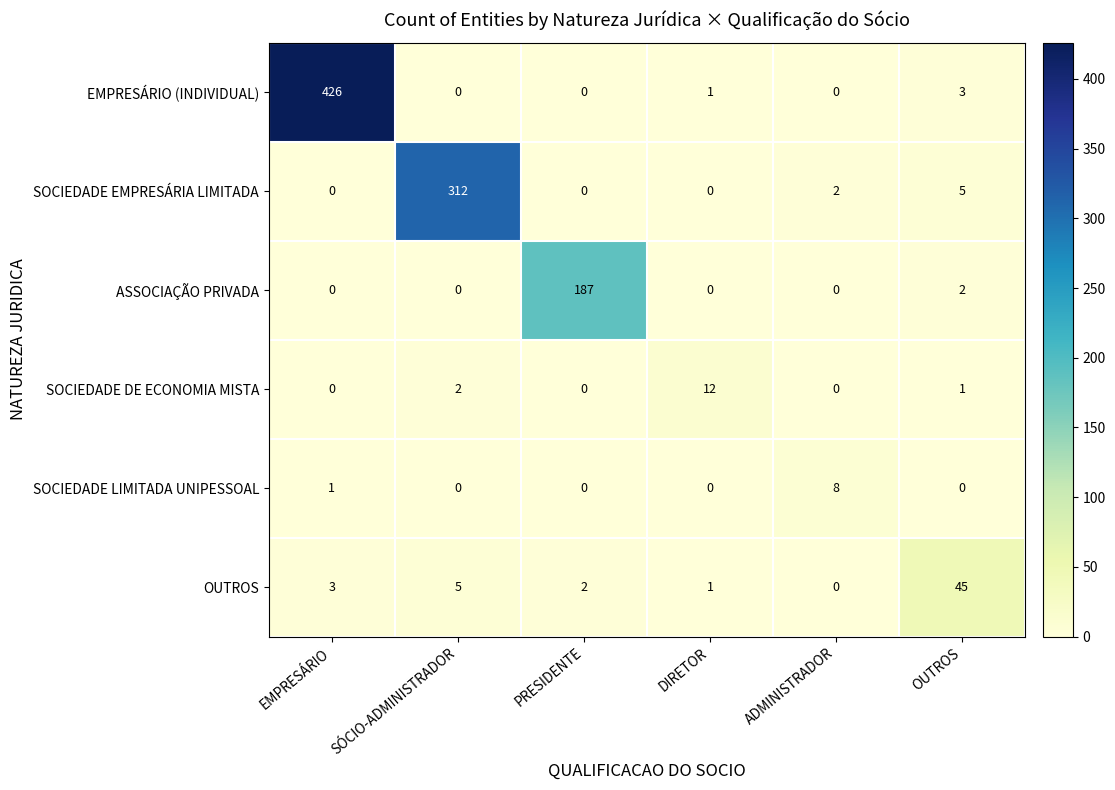

At how many categories does at least one series exceed 14?

4